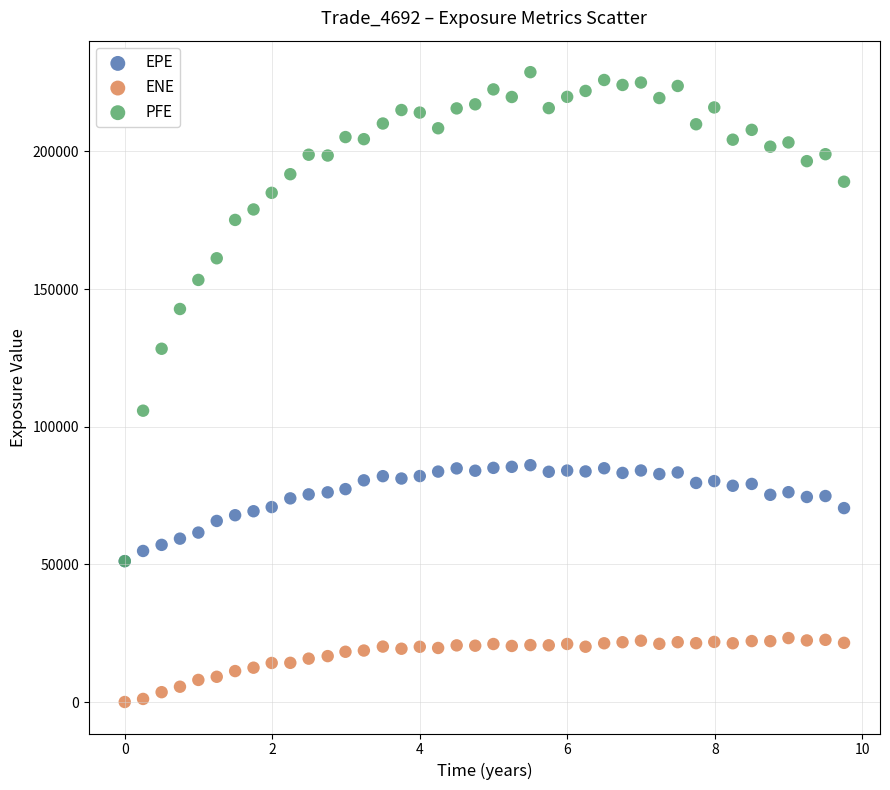

Across all series, what Y value is closest to 114397?

105823.0